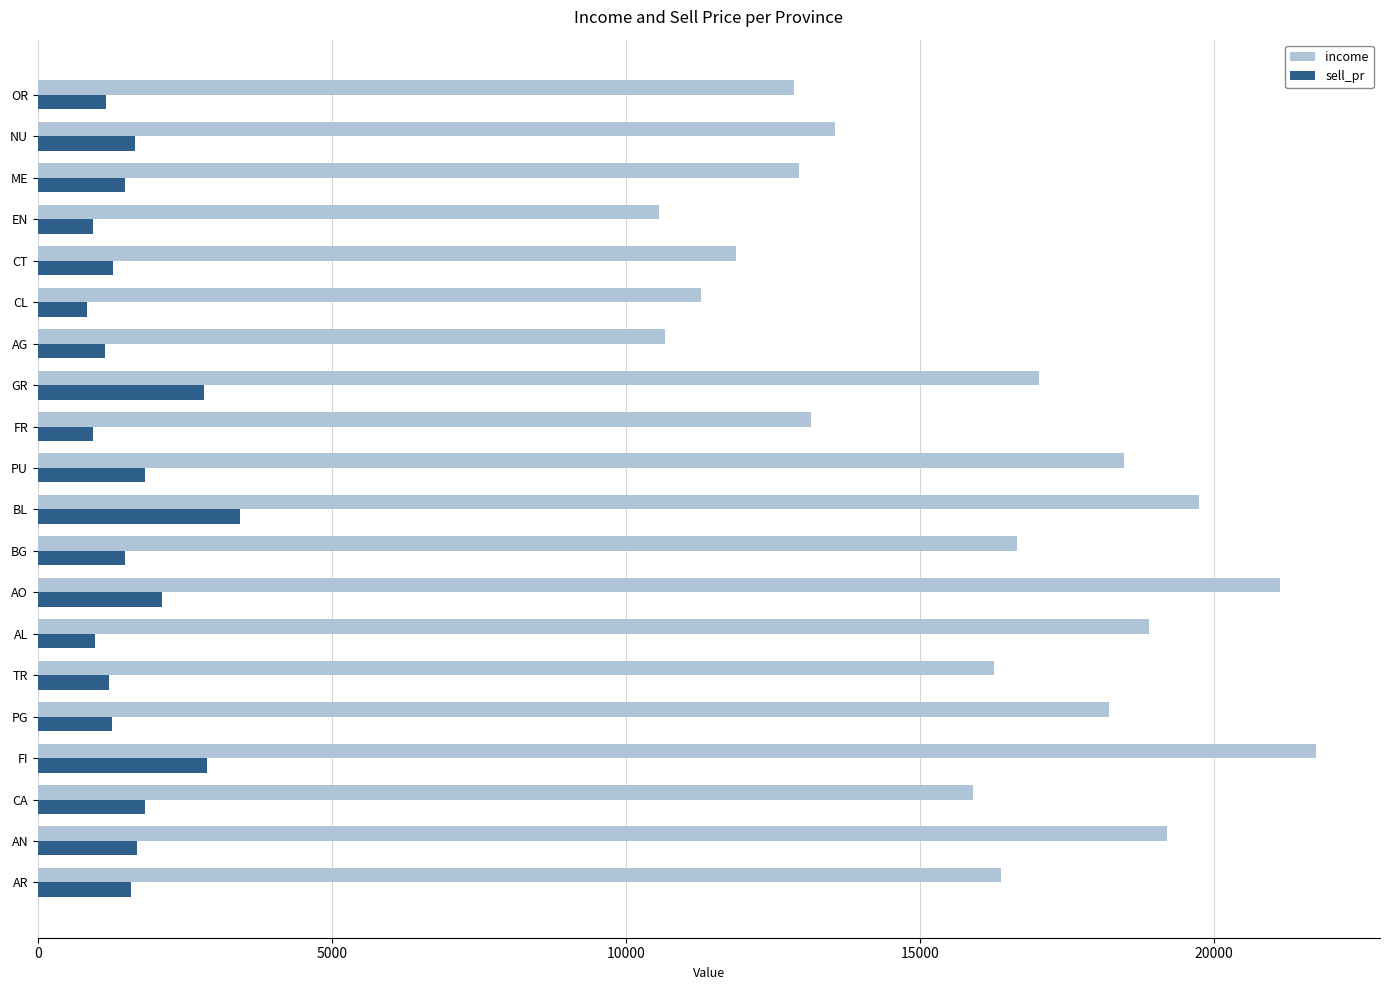

How many data points does each series have?

20